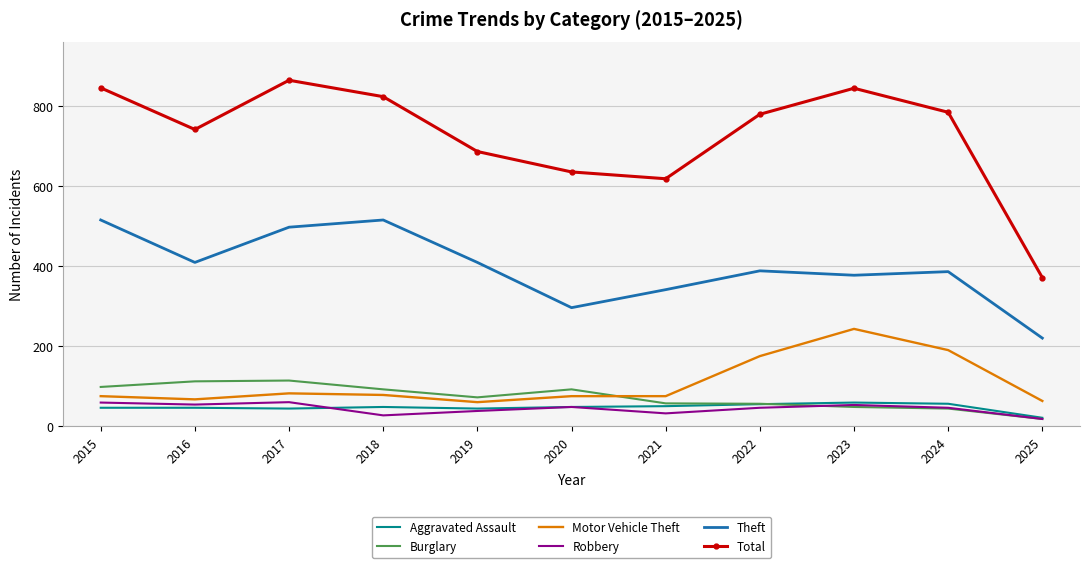

What is the spread (max minus min) of values at 2017?

820